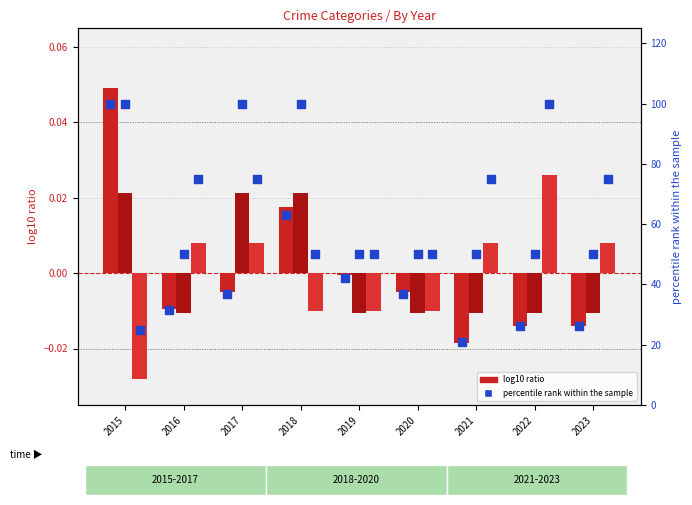

What is the total value across all series at 2020?

136.8